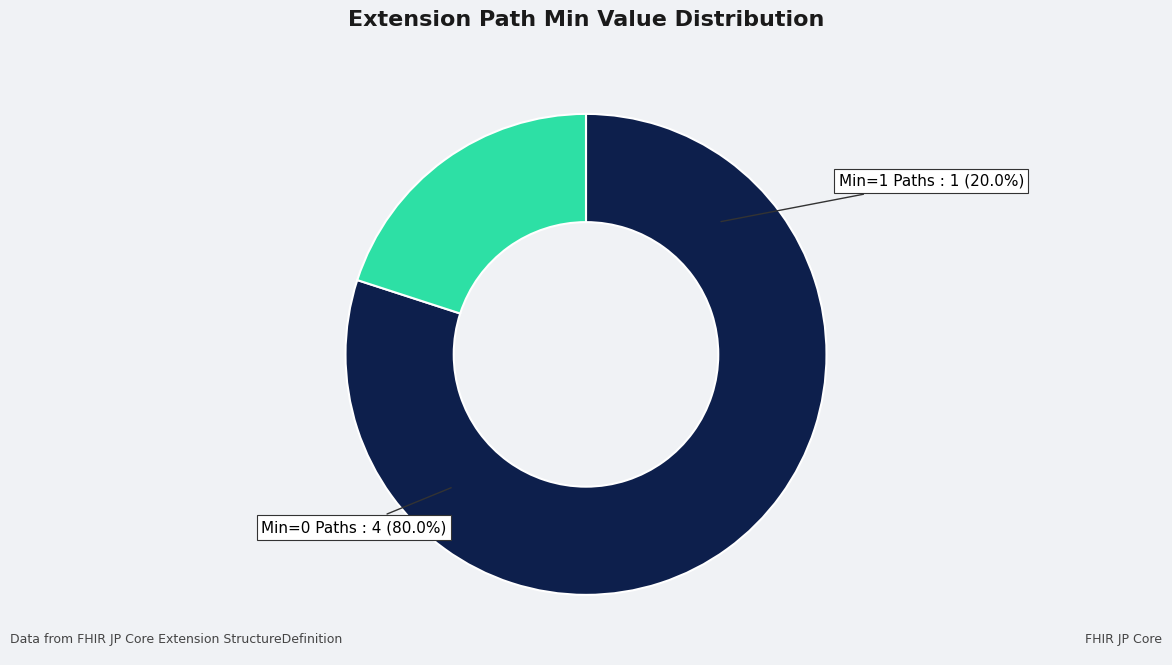

What percentage do Extension.extension and Extension.url together represent?

100.0%